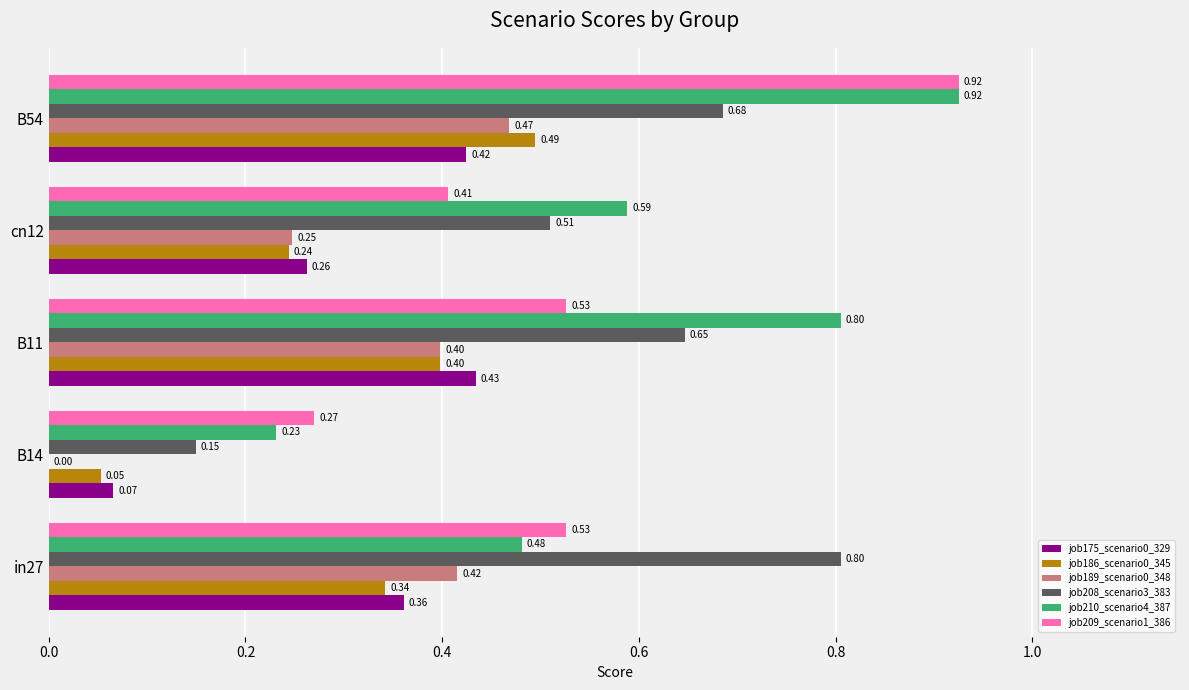

How many series are shown in this chart?

6